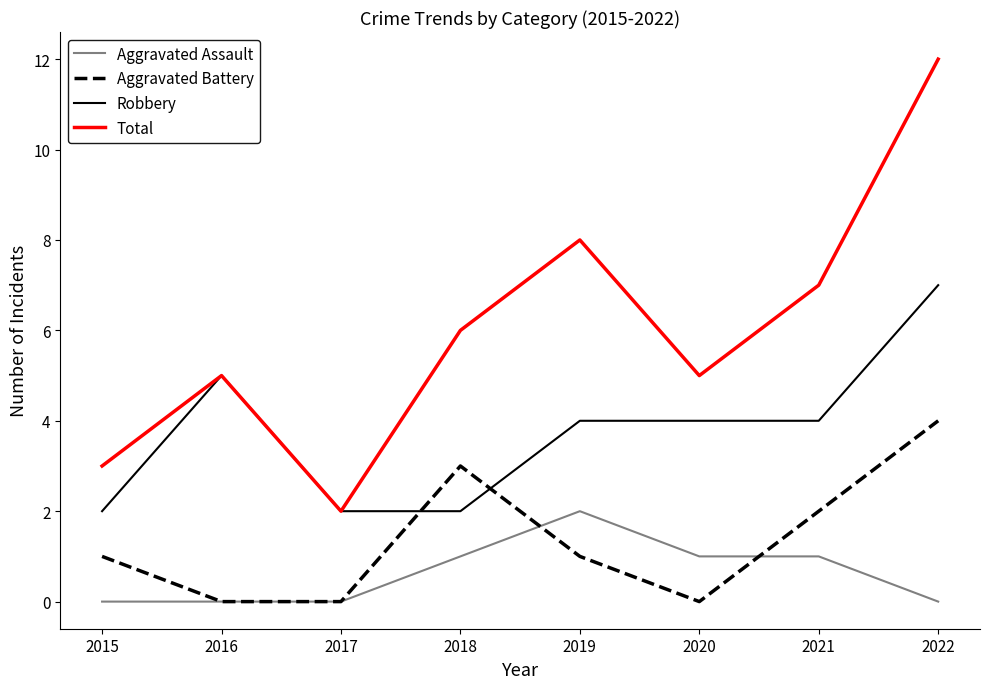

What is the difference between the second highest and minimum values in the Aggravated Battery series?

3